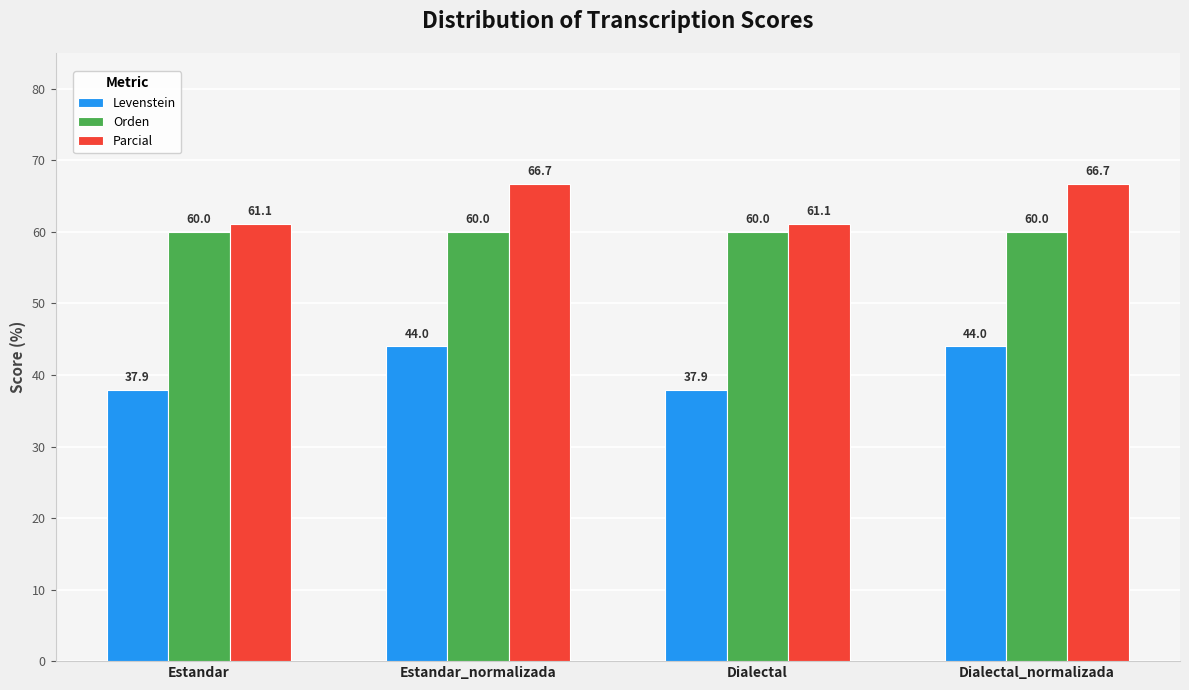

Reading right to left, extract all data points from this chart.

Levenstein: 44.0	37.9	44.0	37.9
Orden: 60.0	60.0	60.0	60.0
Parcial: 66.7	61.1	66.7	61.1